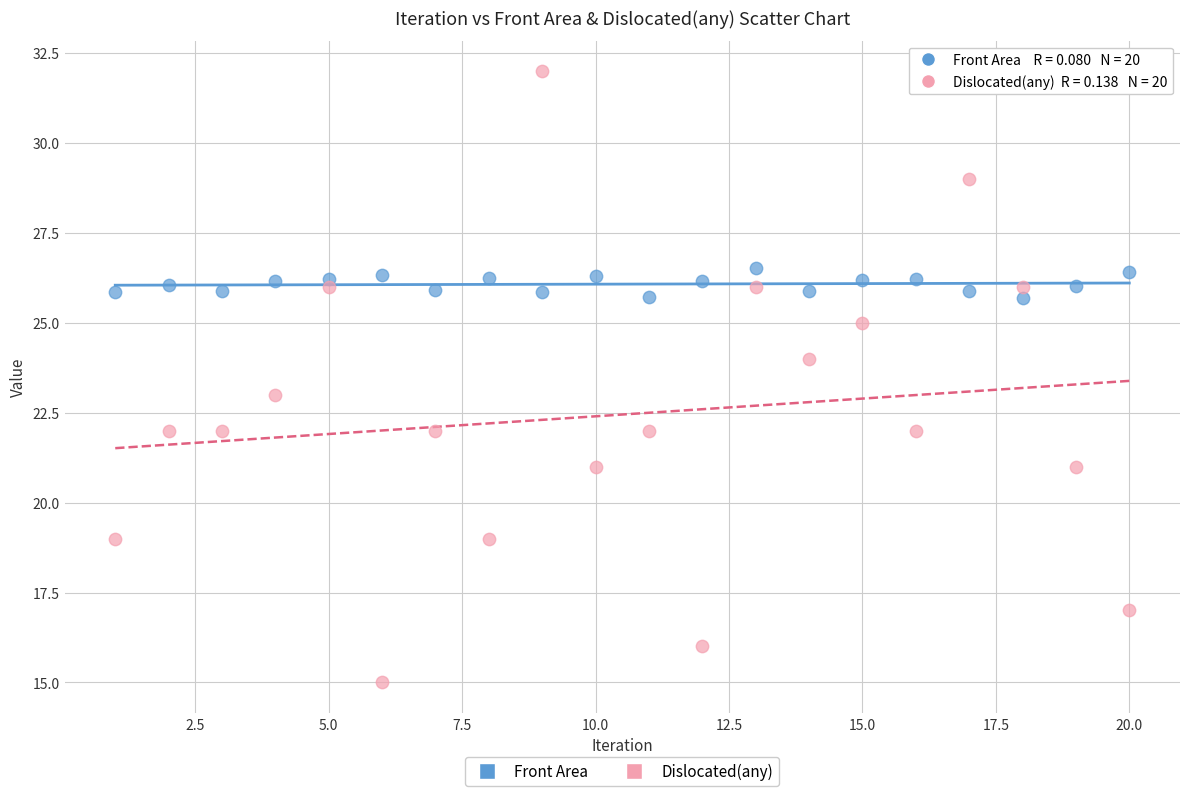

Which series contains the lowest Y value?

Dislocated(any)